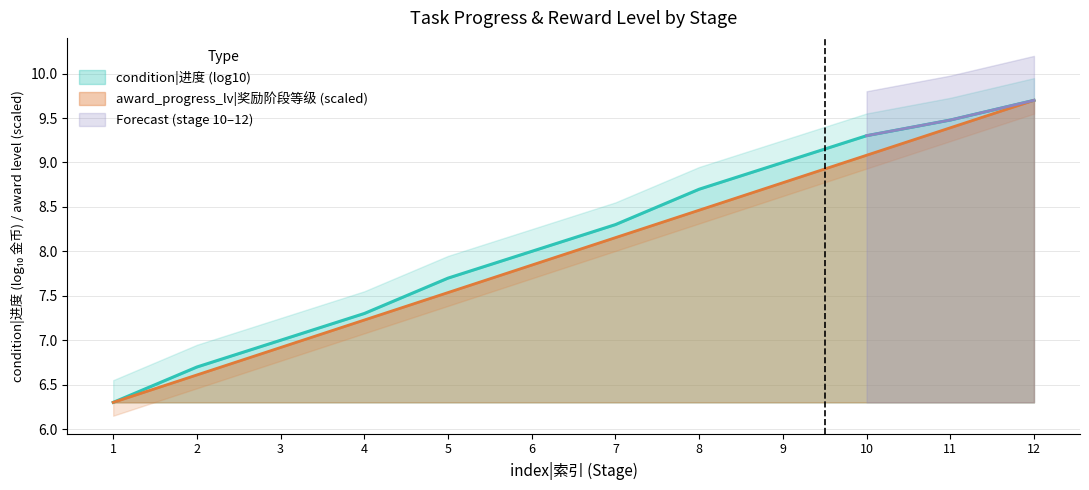

True or false: condition|进度 (log10) has a value of 3.0 at 4.

False